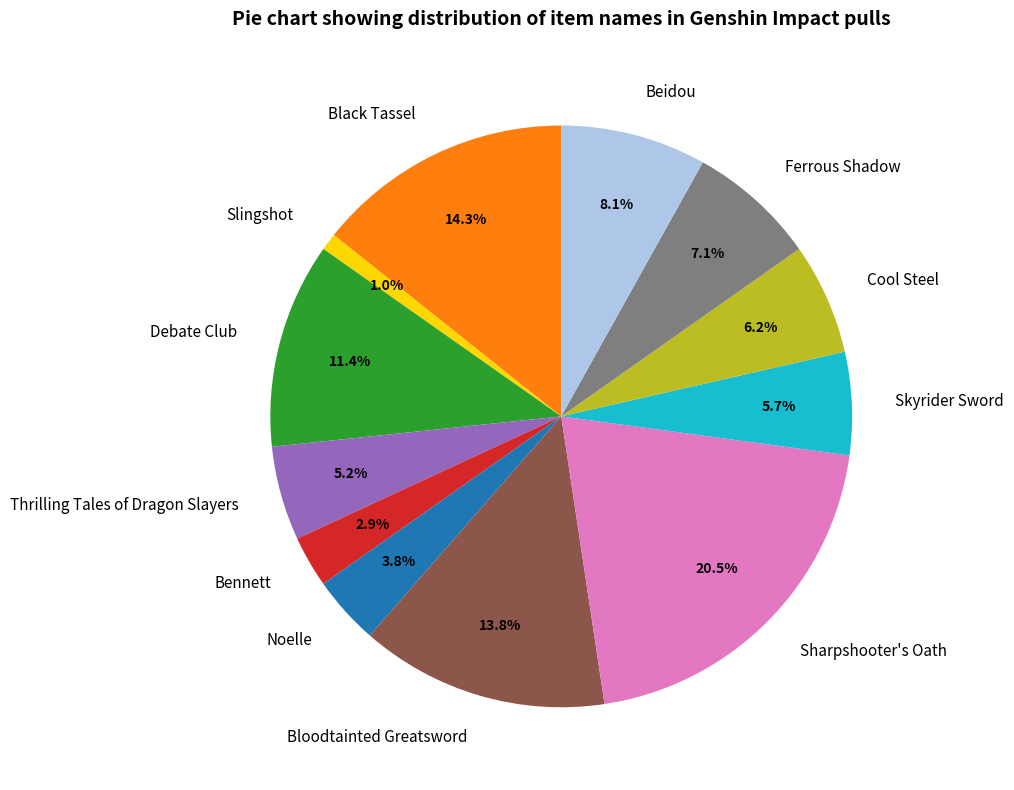

What is the largest slice in the pie chart?

Sharpshooter's Oath